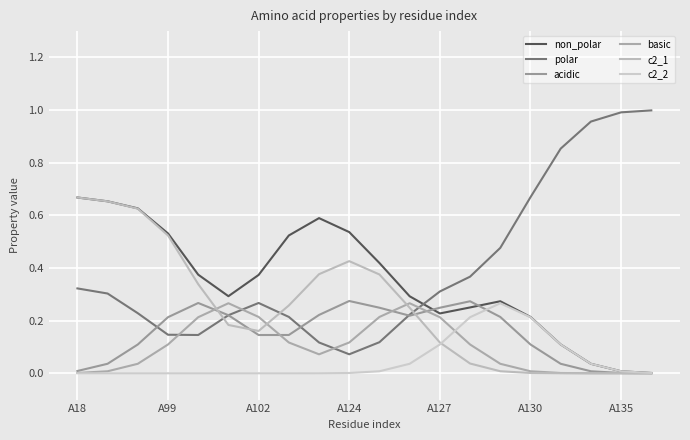

Does the chart have visible grid lines?

Yes